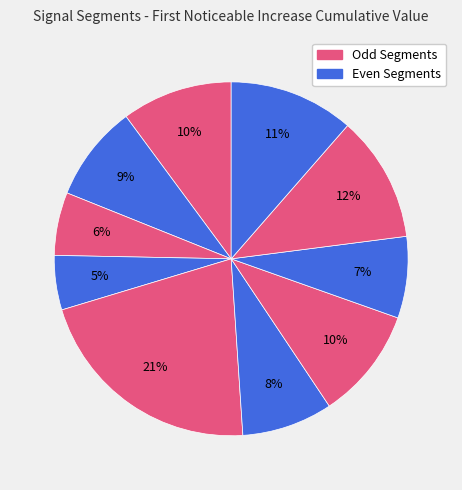

How many segments does this pie chart have?

10